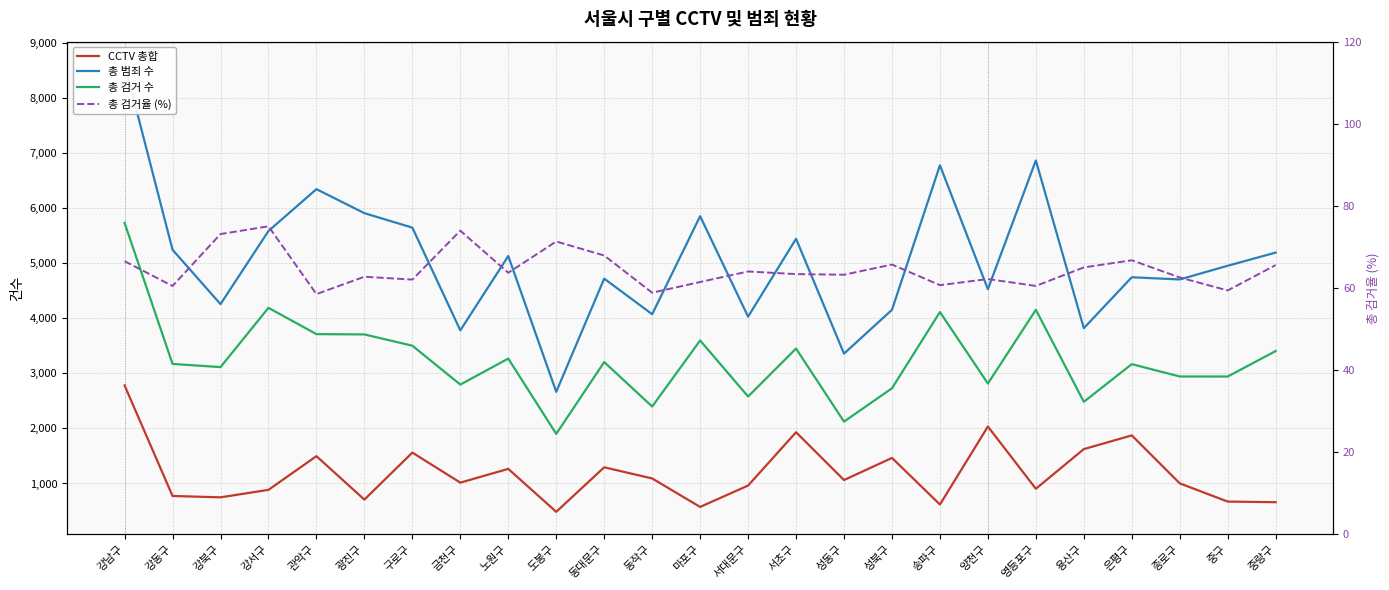

What is the difference between the highest and lowest values at 송파구?

6717.3